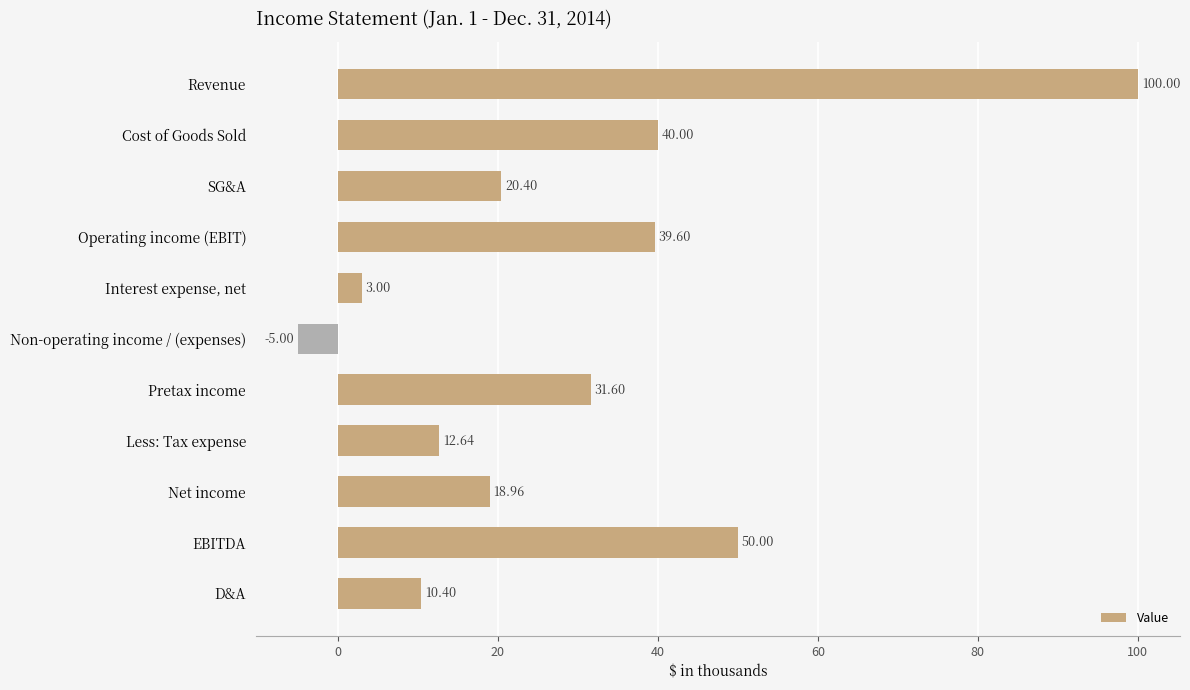

Where is the data nearest to the value 47?

EBITDA